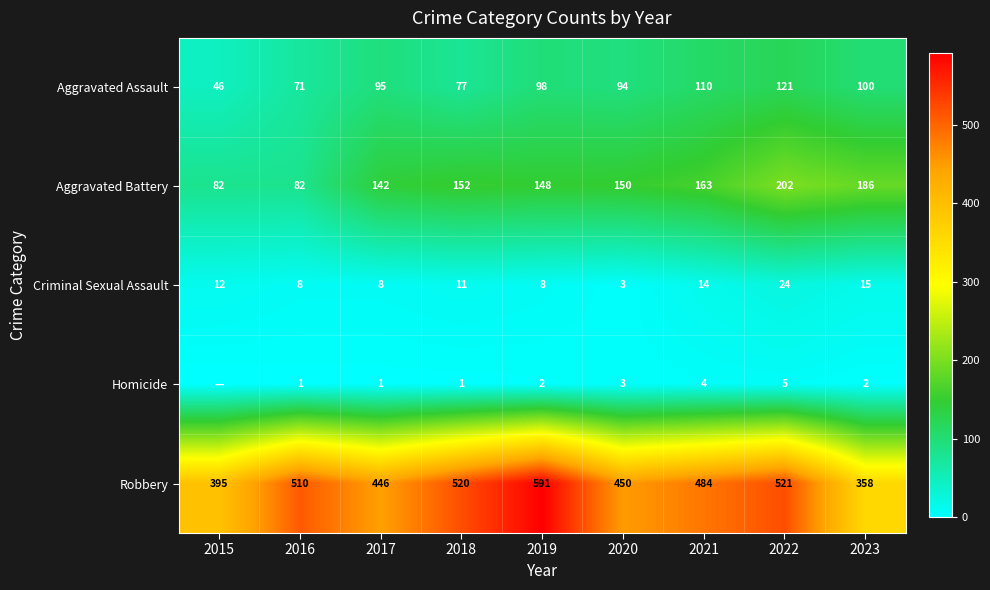

At which label is Criminal Sexual Assault closest to 13?

2015